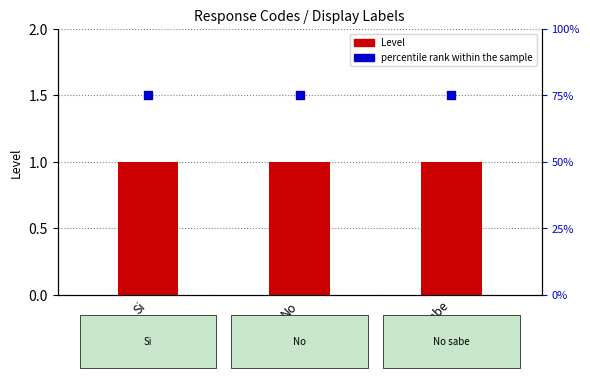

What is the total value across all series at No sabe?

1.8